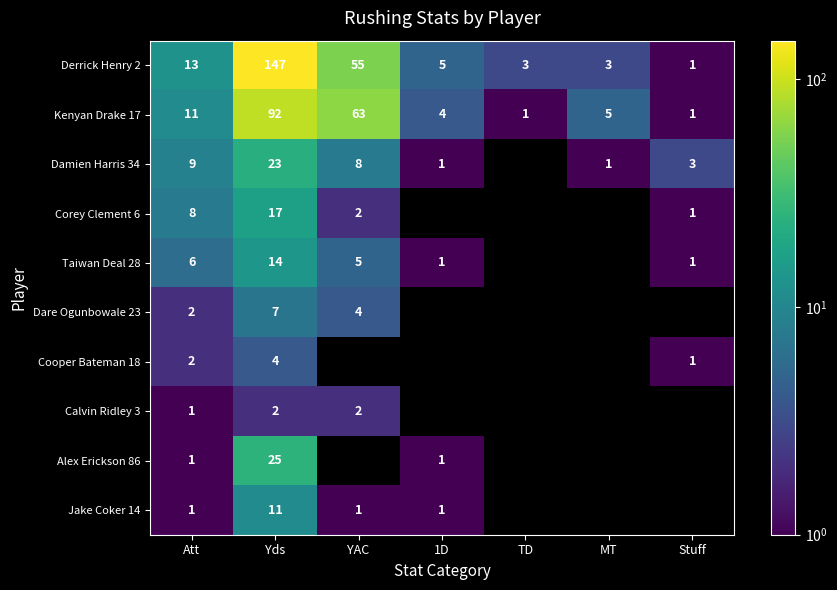

What is the spread (max minus min) of values at Yds?

145